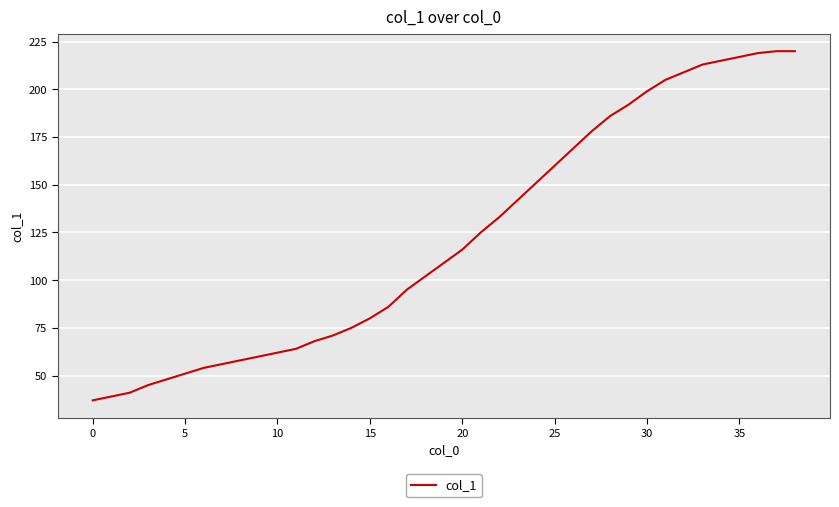

What is the difference between the second highest and minimum values?

183